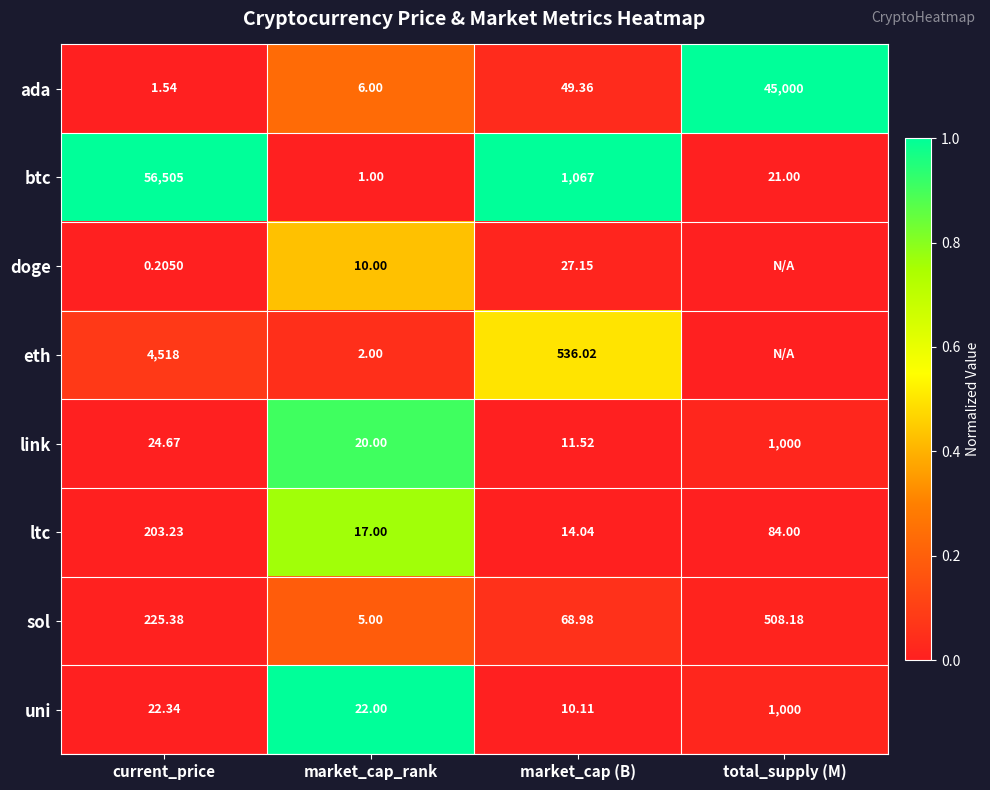

Which series changed the most between market_cap_rank and market_cap (B)?

btc